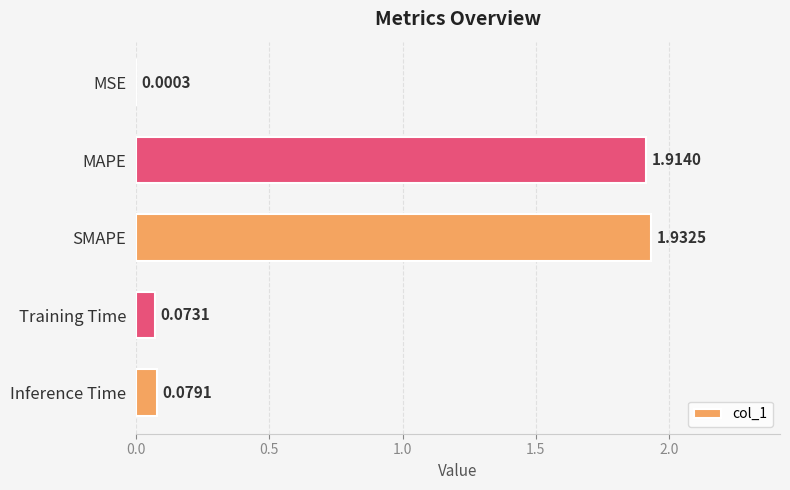

At which category does the chart reach its peak across all series?

SMAPE